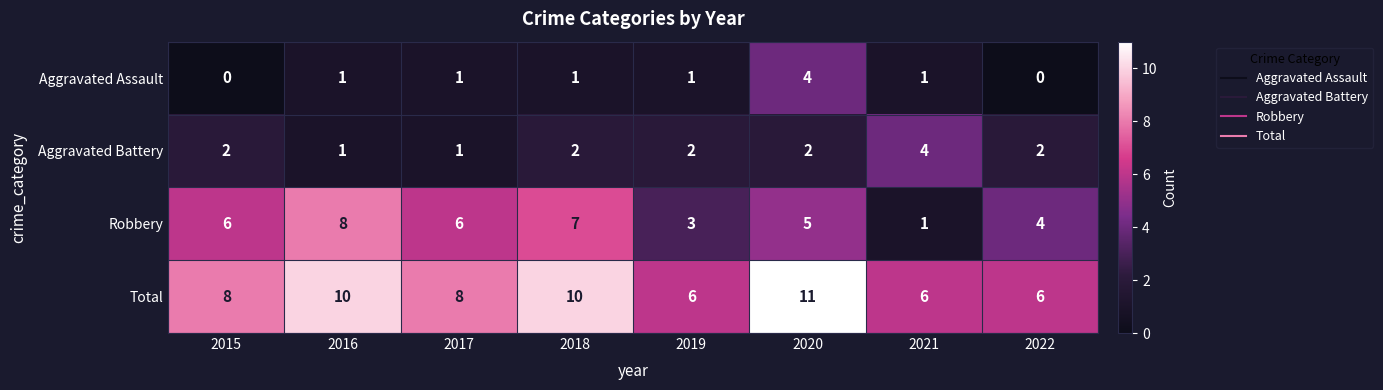

How many Aggravated Assault values are between 1 and 2?

5